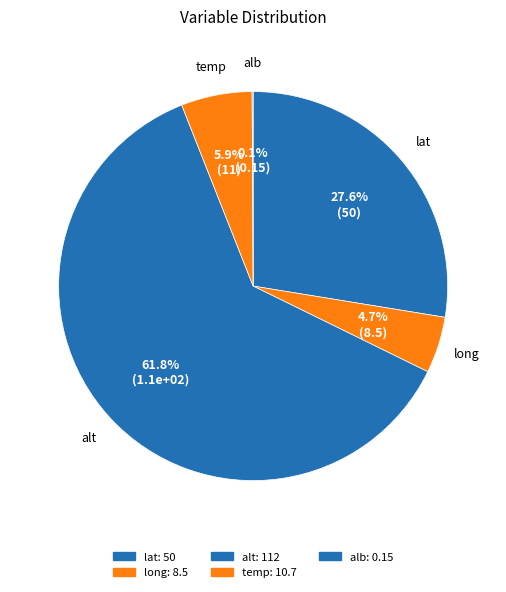

Which category has the biggest portion of the pie?

alt